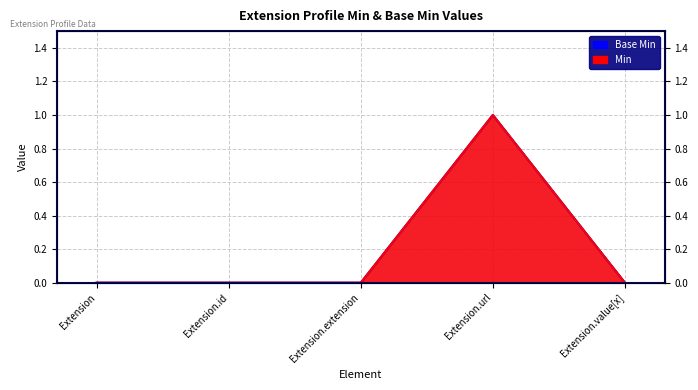

Is it true that Base Min equals 1 at Extension.url?

True